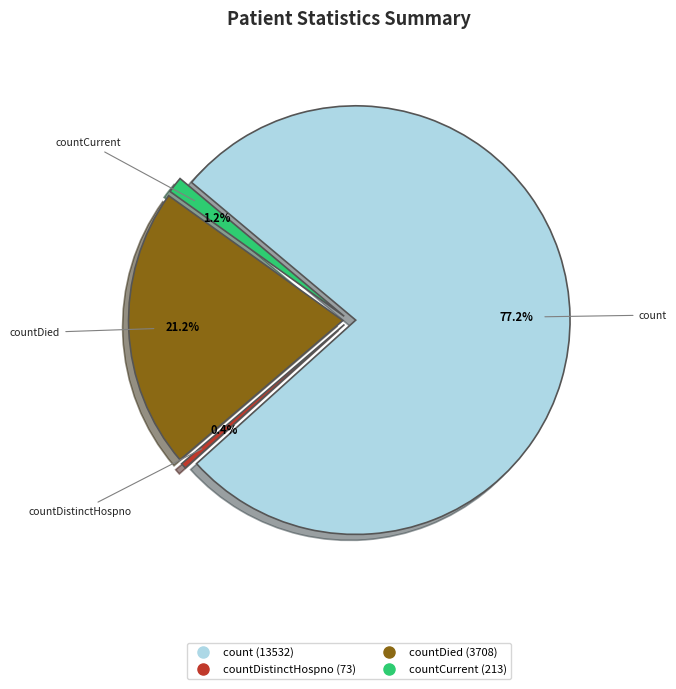

The countDied slice represents 21% of the pie. True or false?

True